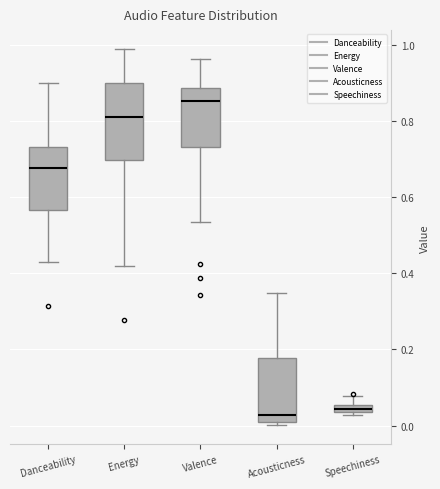

Which box is the tallest, from its lower edge to its upper edge?

Energy